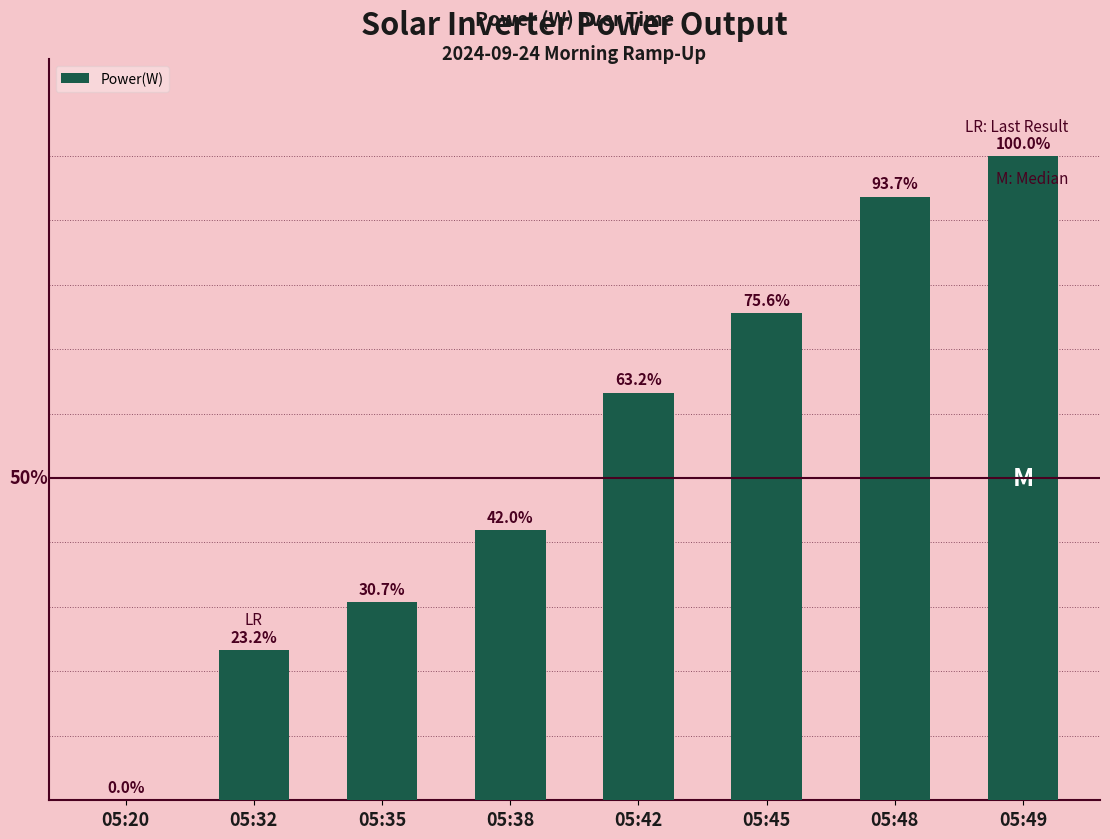

At which category does the chart reach its peak across all series?

05:49